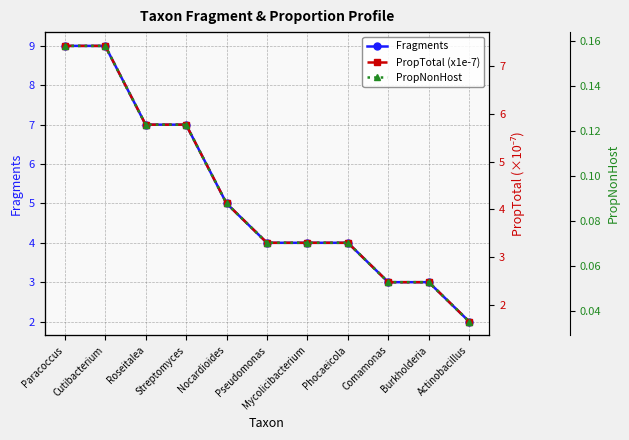

At which label does PropNonHost reach its peak?

Paracoccus